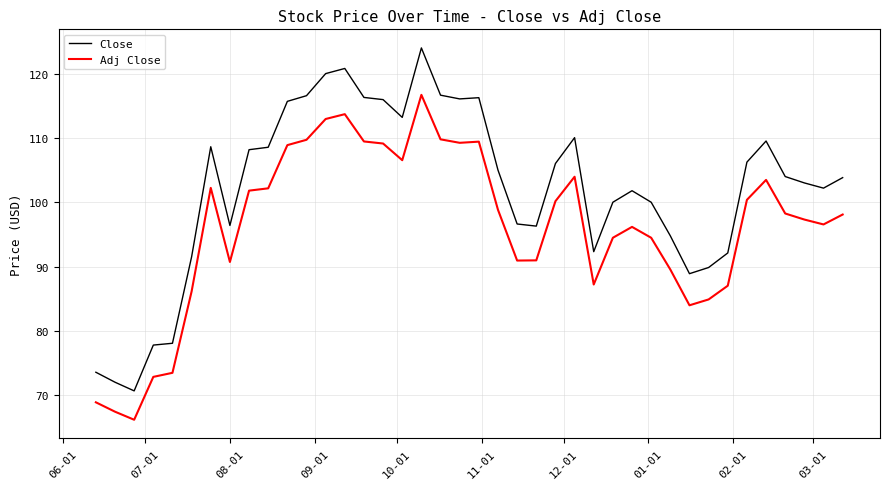

Count the number of data series in this chart.

2